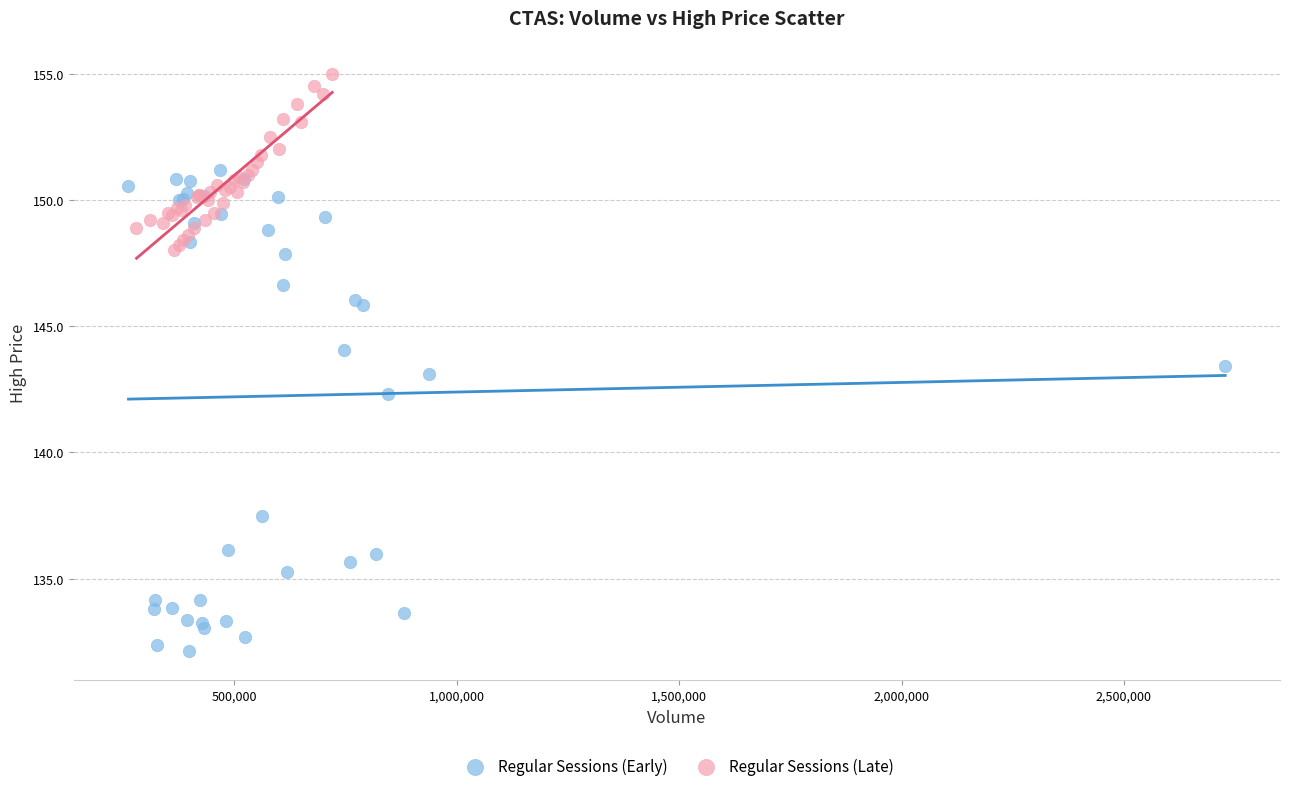

Which series has the widest spread of Y values?

Regular Sessions (Early)